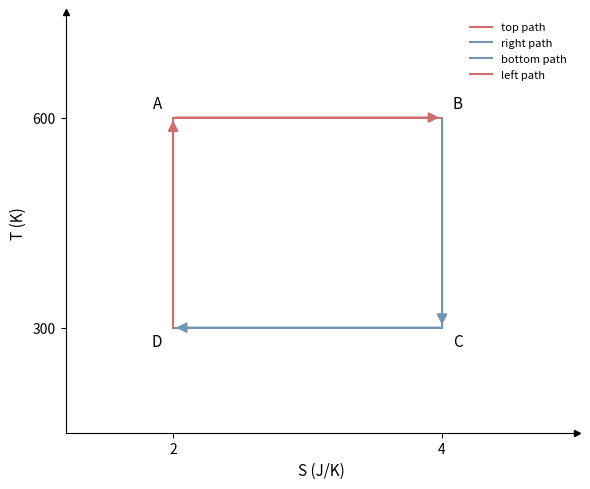

The value of left path at 2 is 410. True or false?

False